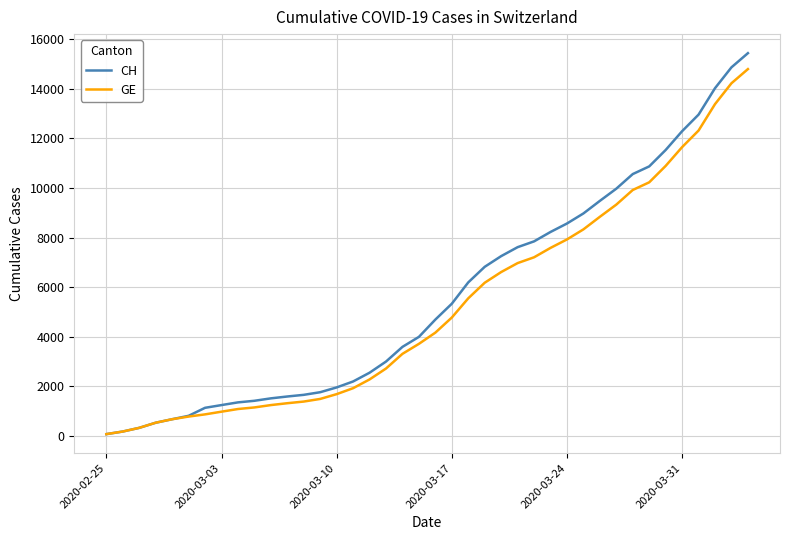

What is the highest value of the CH series?

15433